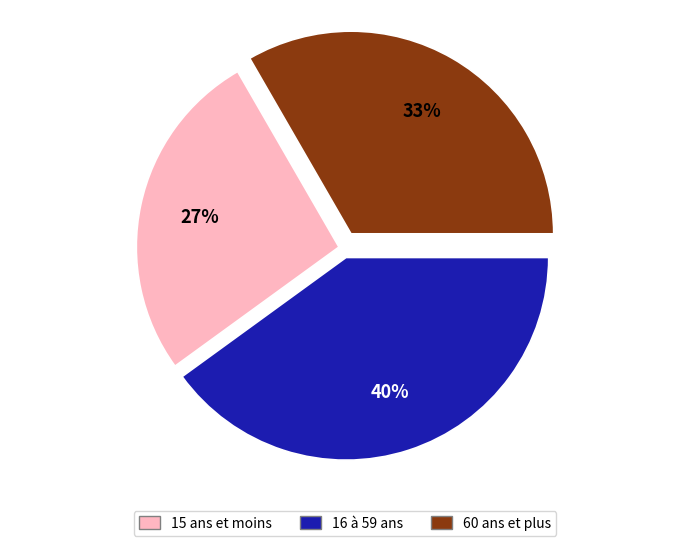

Is there a majority slice in this chart?

No